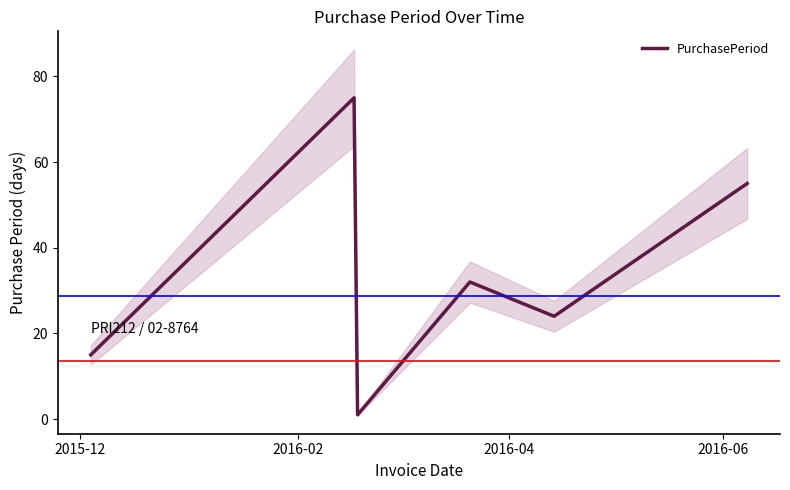

What is the change in value from 2016-04 to 2016-06?

+31